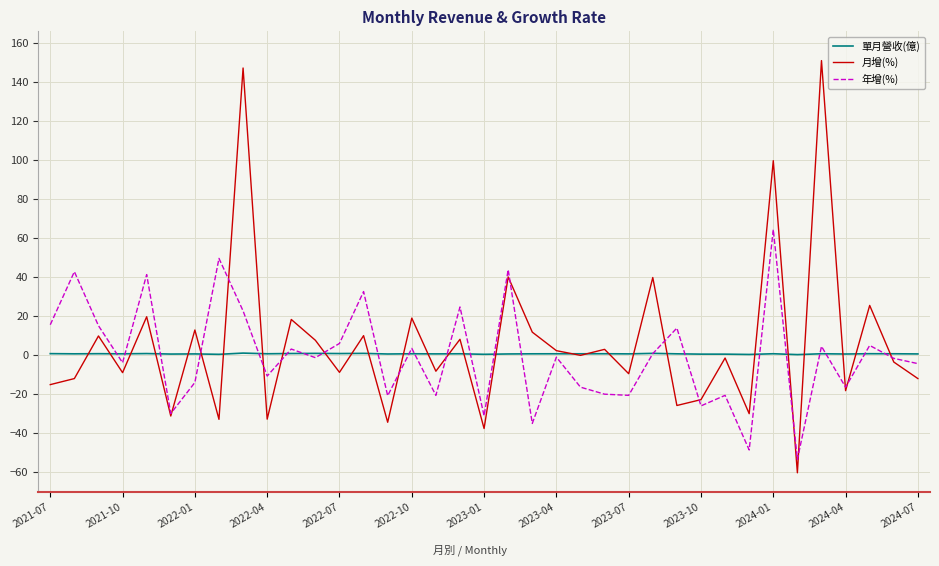

Which series has the widest spread of values?

月增(%)